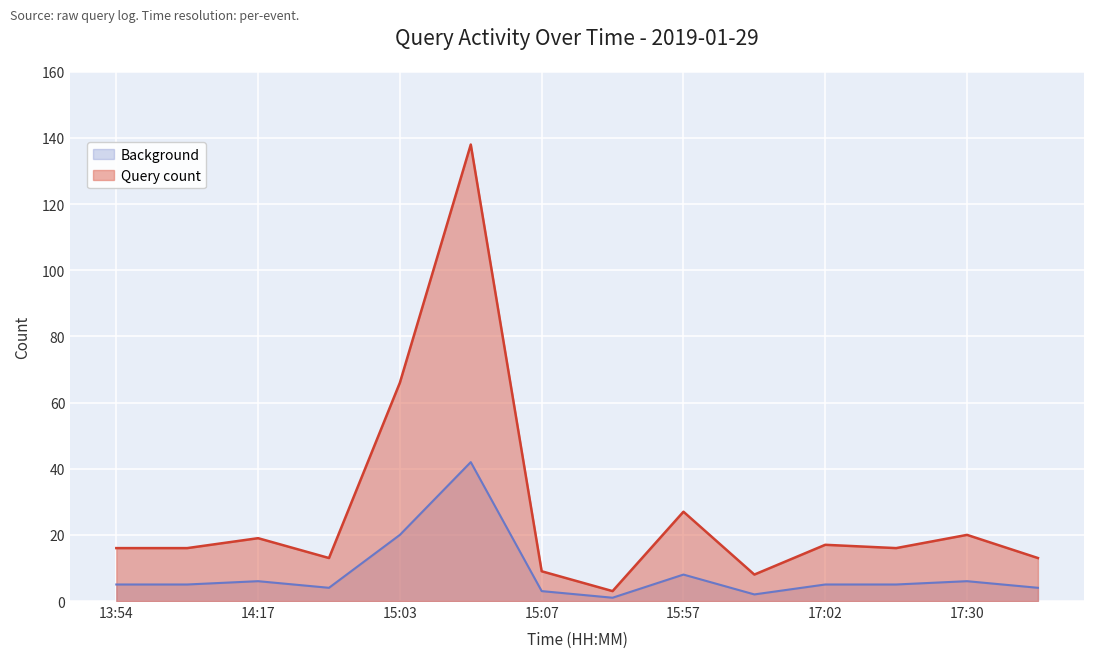

How many values in the Query count series exceed 16?

6